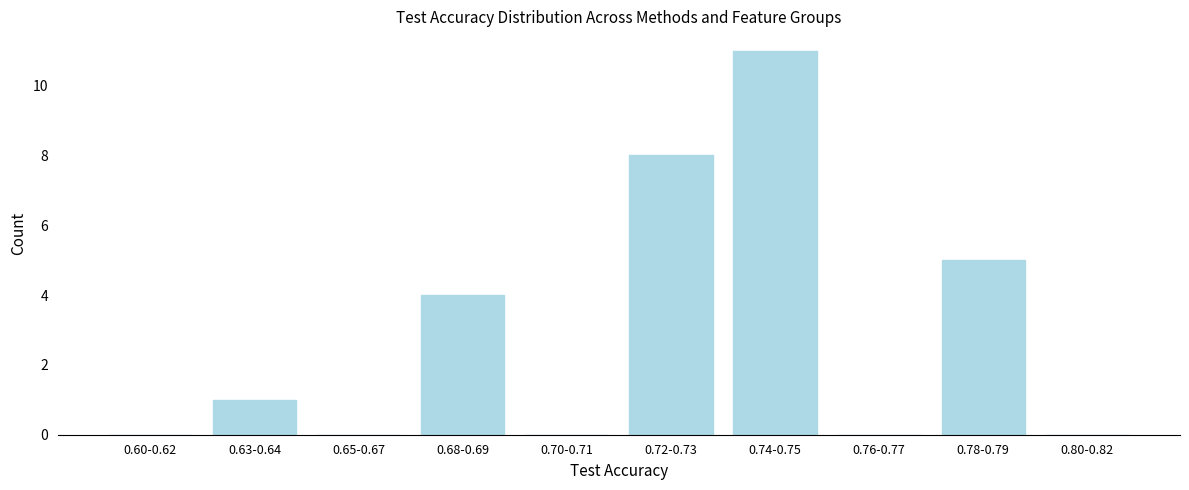

Reading left to right, list all the values displayed in this chart.

0.60-0.62=0	0.63-0.64=1	0.65-0.67=0	0.68-0.69=4	0.70-0.71=0	0.72-0.73=8	0.74-0.75=11	0.76-0.77=0	0.78-0.79=5	0.80-0.82=0